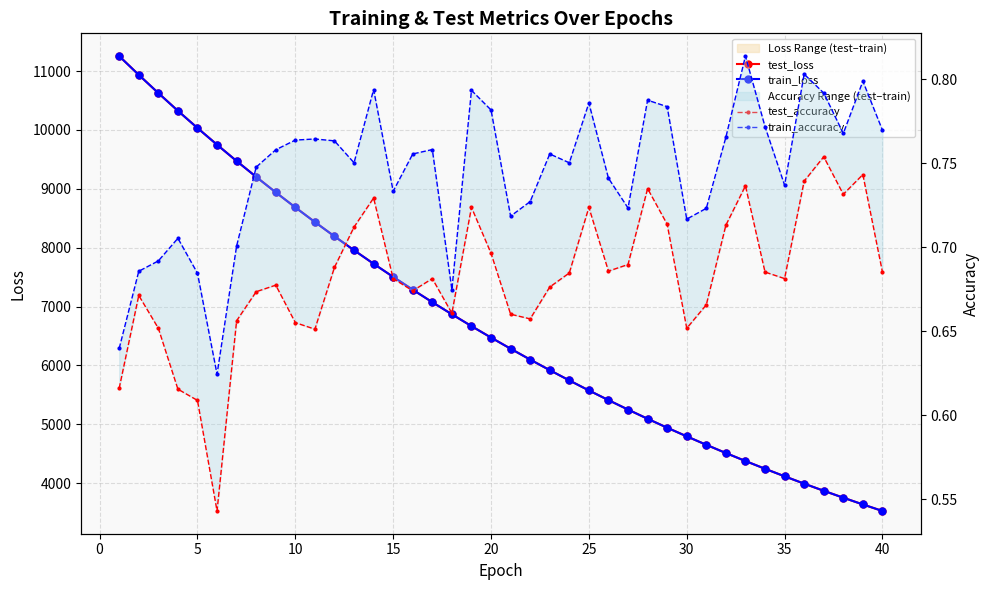

Does the chart display data point markers on the line(s)?

Yes